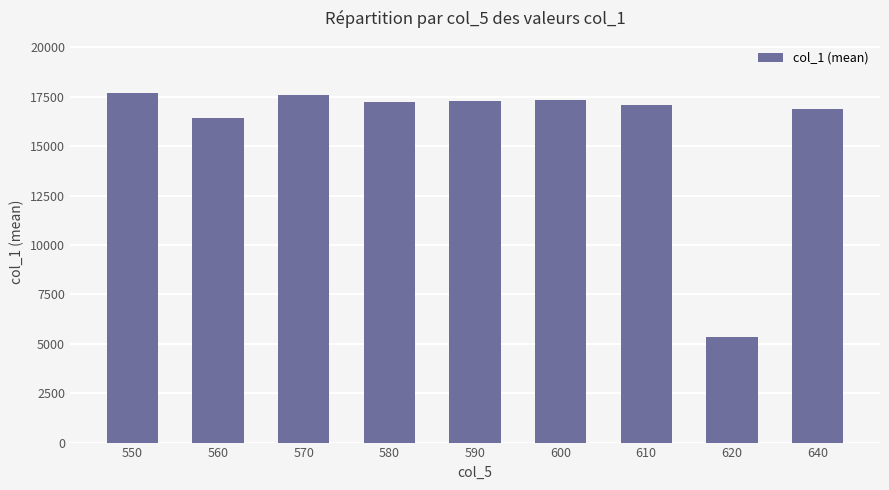

What is the change in value from 560 to 620?

-11045